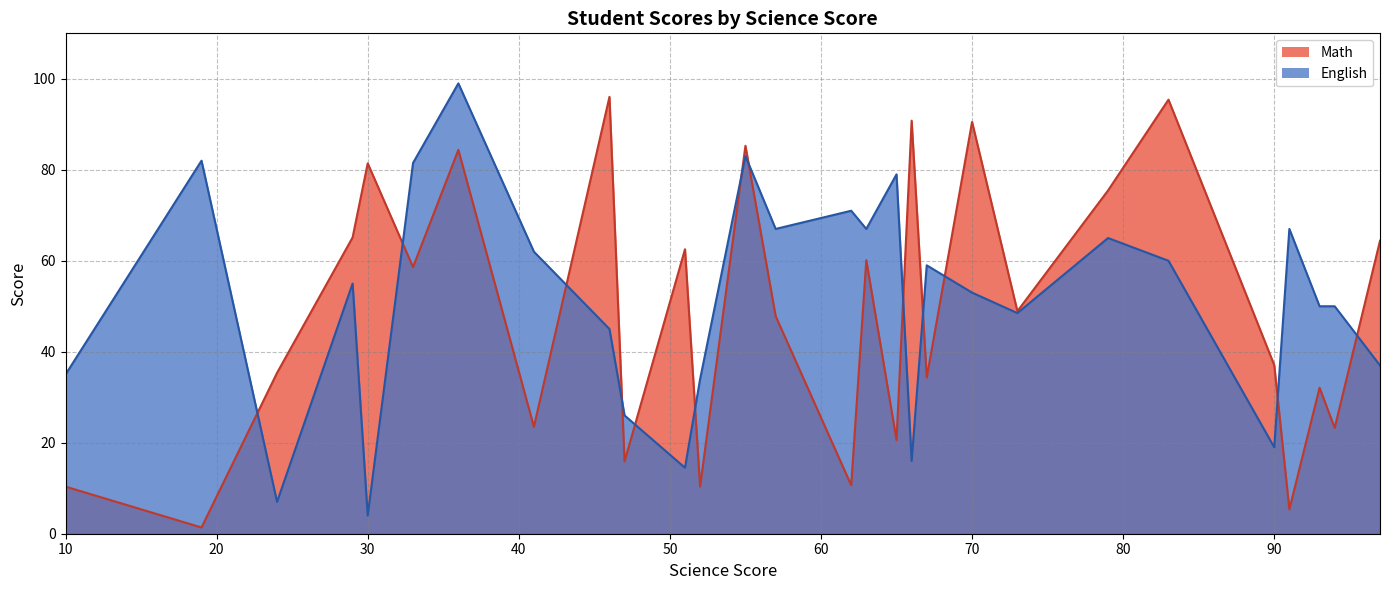

True or false: English has more than 0 points higher than both neighbors.

True